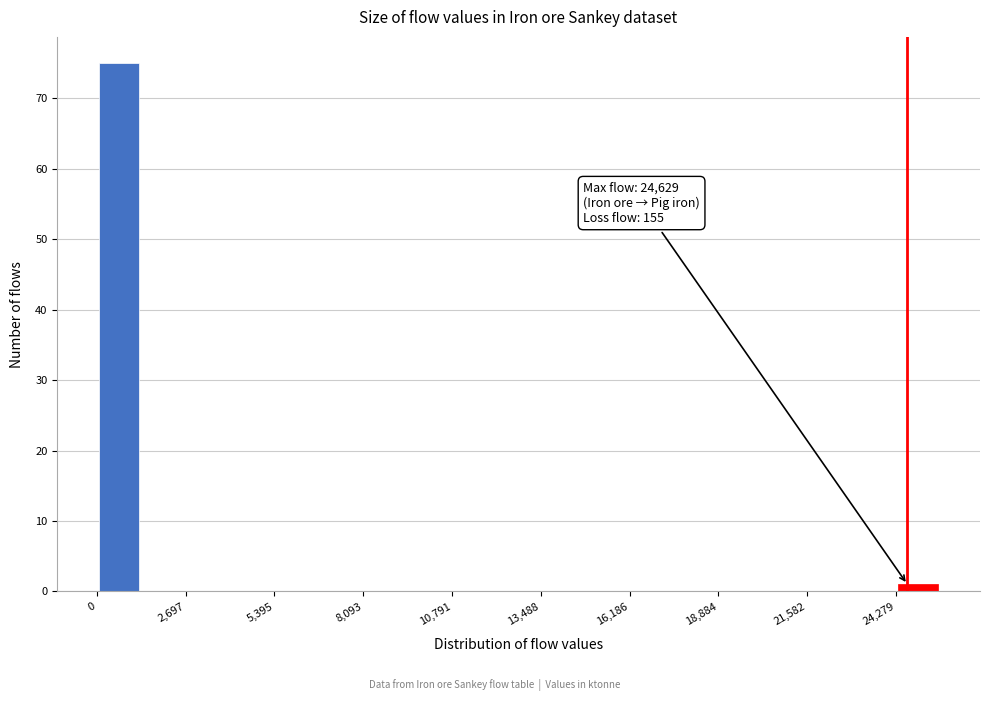

Around what value on the x-axis is the tallest bar? Give the approximate position of its centre, as read against the axis.

500